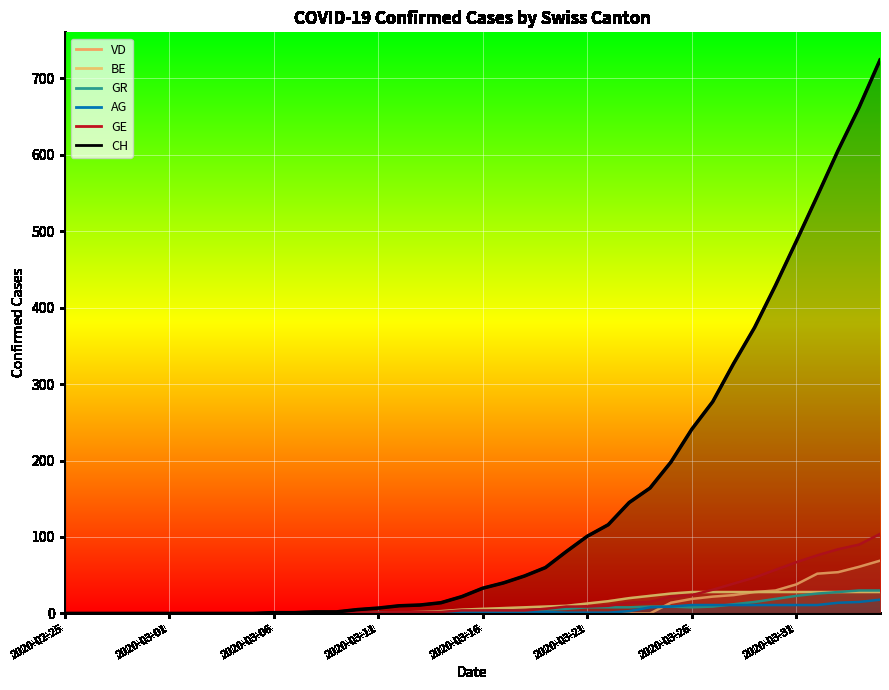

Rank the categories by CH value from lowest to highest.

2020-02-25, 2020-02-26, 2020-02-27, 2020-02-28, 2020-02-29, 2020-03-01, 2020-03-02, 2020-03-03, 2020-03-04, 2020-03-05, 2020-03-06, 2020-03-07, 2020-03-08, 2020-03-09, 2020-03-10, 2020-03-11, 2020-03-12, 2020-03-13, 2020-03-14, 2020-03-15, 2020-03-16, 2020-03-17, 2020-03-18, 2020-03-19, 2020-03-20, 2020-03-21, 2020-03-22, 2020-03-23, 2020-03-24, 2020-03-25, 2020-03-26, 2020-03-27, 2020-03-28, 2020-03-29, 2020-03-30, 2020-03-31, 2020-04-01, 2020-04-02, 2020-04-03, 2020-04-04